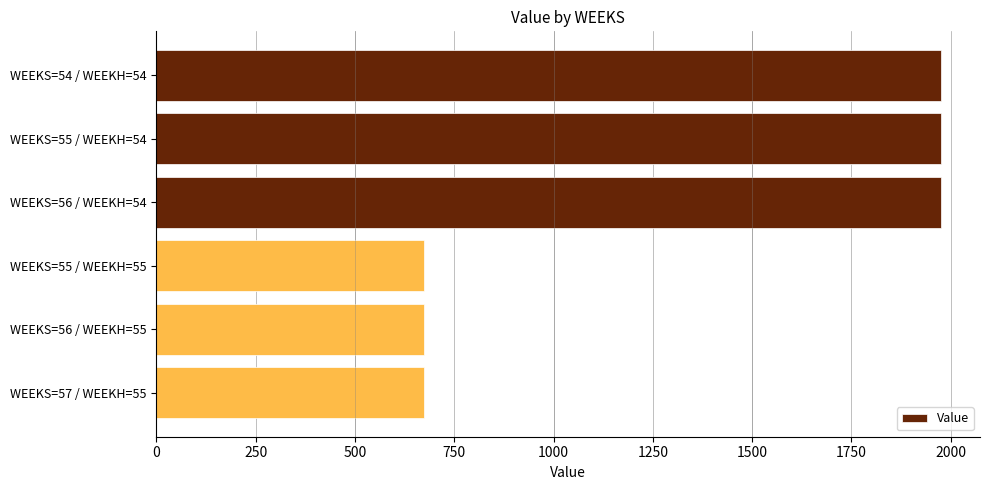

How many bars are there in total?

6